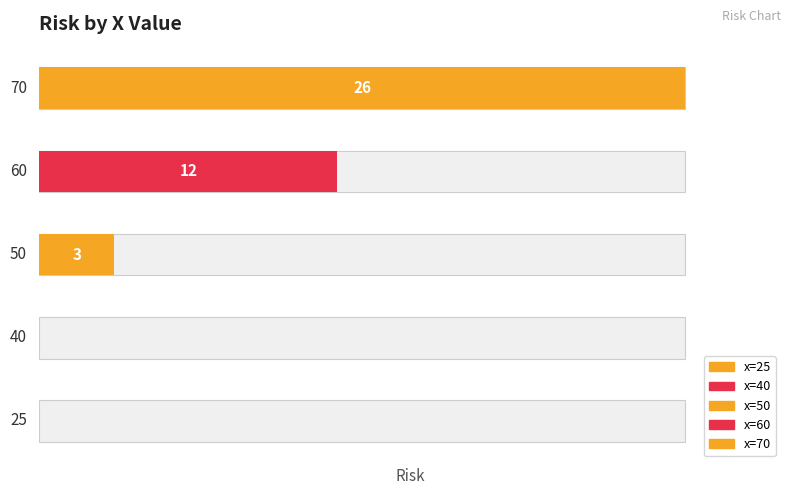

What is the maximum value shown in the chart?

26